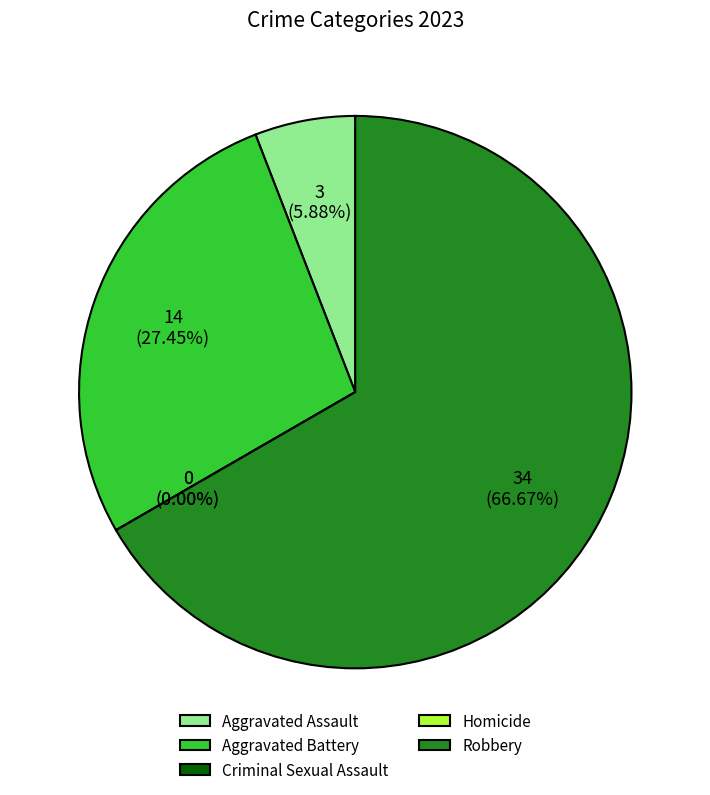

What is the largest slice in the pie chart?

Robbery